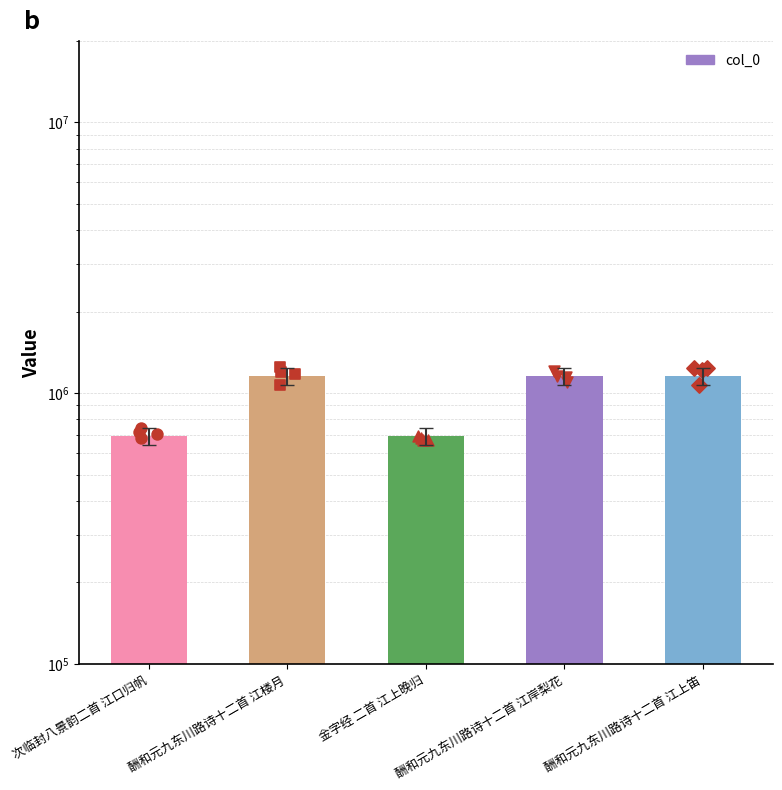

Approximately how many times larger is the value at 酬和元九东川路诗十二首 江楼月 compared to 次临封八景韵二首 江口归帆?

1.7